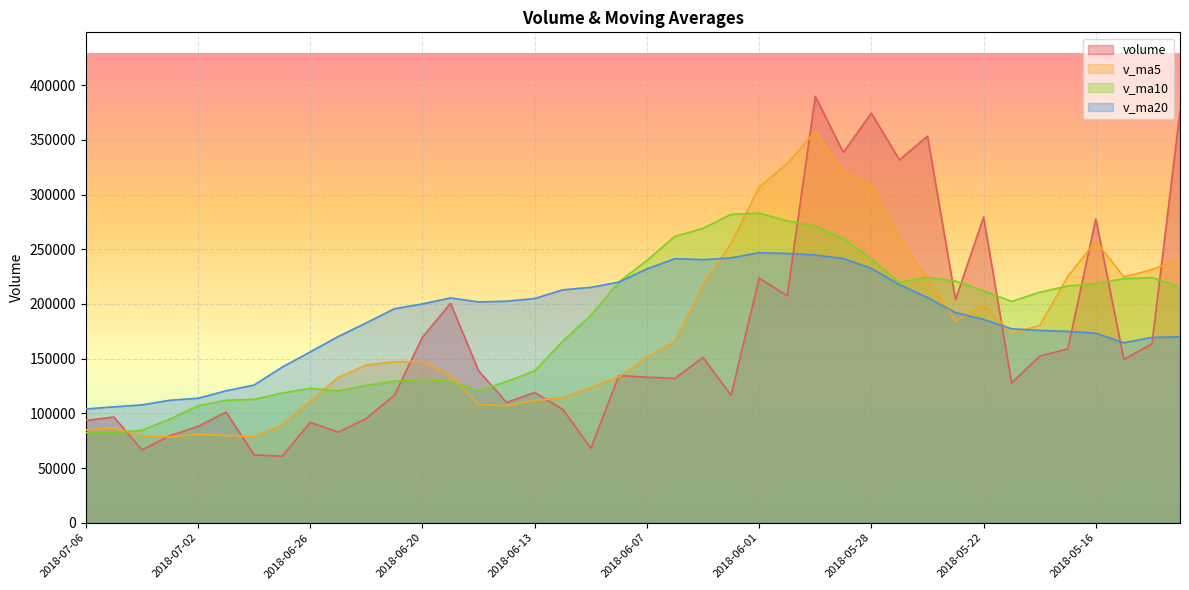

List the labels in order of v_ma10 value, smallest first.

2018-07-06, 2018-07-05, 2018-07-04, 2018-07-03, 2018-07-02, 2018-06-29, 2018-06-28, 2018-06-27, 2018-06-25, 2018-06-15, 2018-06-26, 2018-06-22, 2018-06-19, 2018-06-14, 2018-06-21, 2018-06-20, 2018-06-13, 2018-06-12, 2018-06-11, 2018-05-21, 2018-05-18, 2018-05-22, 2018-05-11, 2018-05-17, 2018-05-16, 2018-05-25, 2018-06-08, 2018-05-23, 2018-05-15, 2018-05-14, 2018-05-24, 2018-06-07, 2018-05-28, 2018-05-29, 2018-06-06, 2018-06-05, 2018-05-30, 2018-05-31, 2018-06-04, 2018-06-01